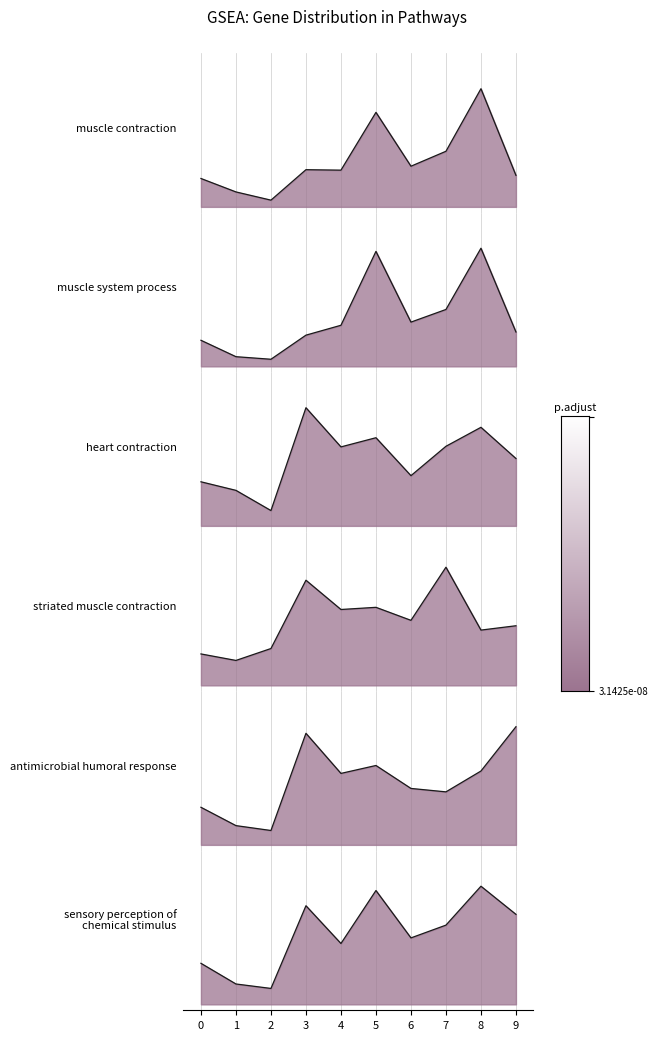

The col_2 series shows 0.2 at 1. True or false?

False